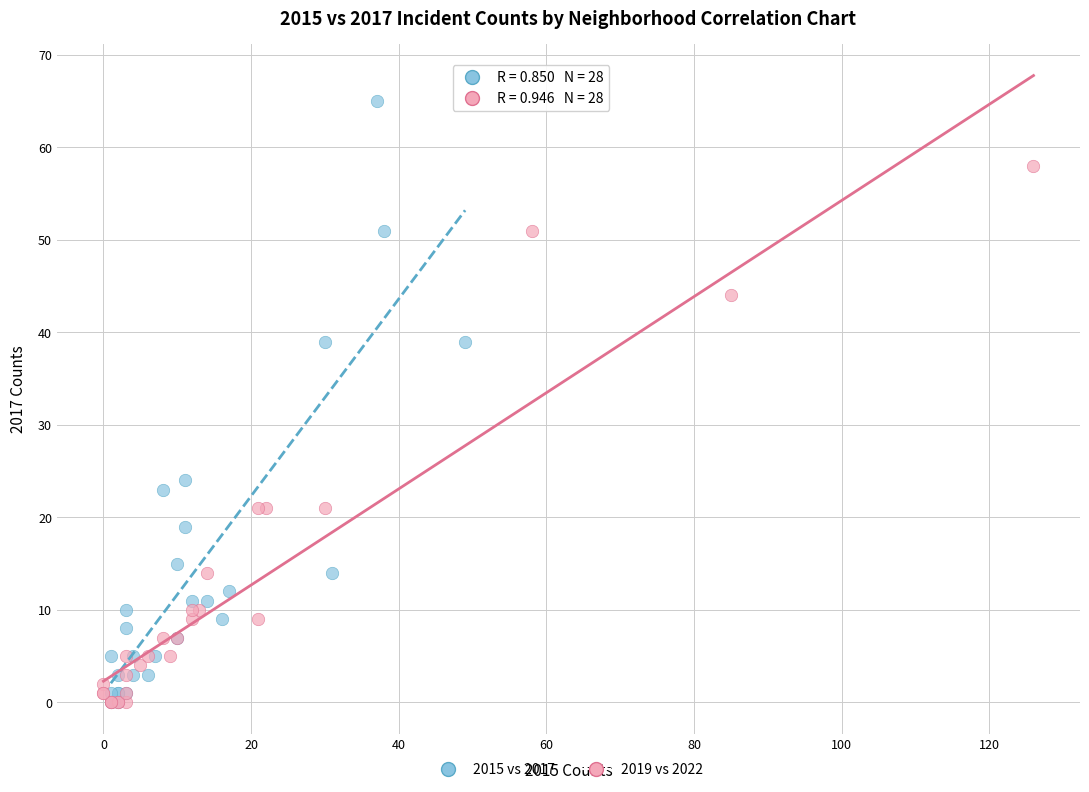

Which series has the widest spread of Y values?

2015 vs 2017